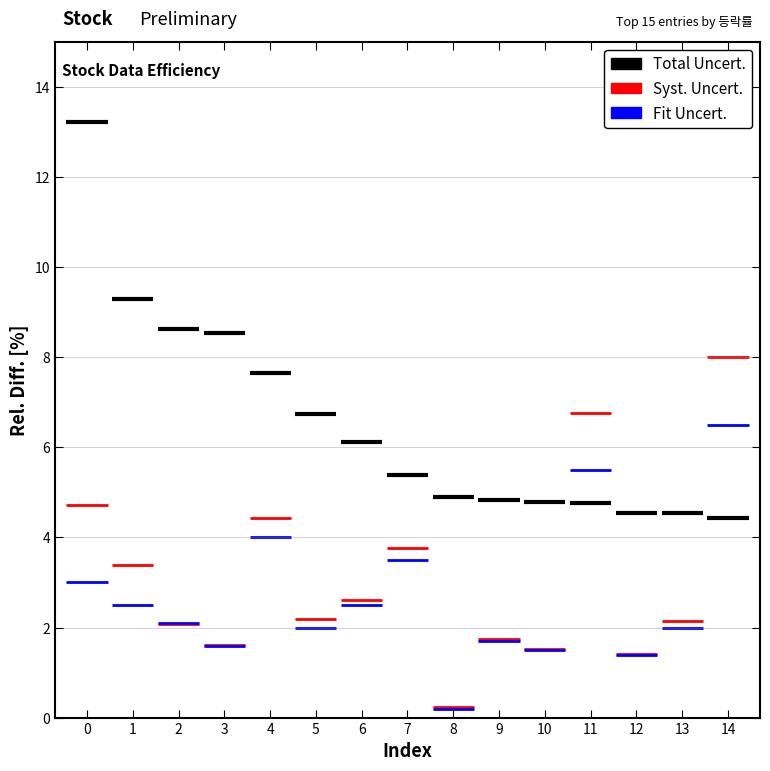

Reading right to left, extract all data points from this chart.

Total Uncert.: 4.4	4.5	4.5	4.8	4.8	4.8	4.9	5.4	6.1	6.8	7.7	8.6	8.6	9.3	13.2
Syst. Uncert.: 8.0	2.2	1.4	6.8	1.5	1.7	0.2	3.8	2.6	2.2	4.4	1.6	2.1	3.4	4.7
Fit Uncert.: 6.5	2.0	1.4	5.5	1.5	1.7	0.2	3.5	2.5	2.0	4.0	1.6	2.1	2.5	3.0